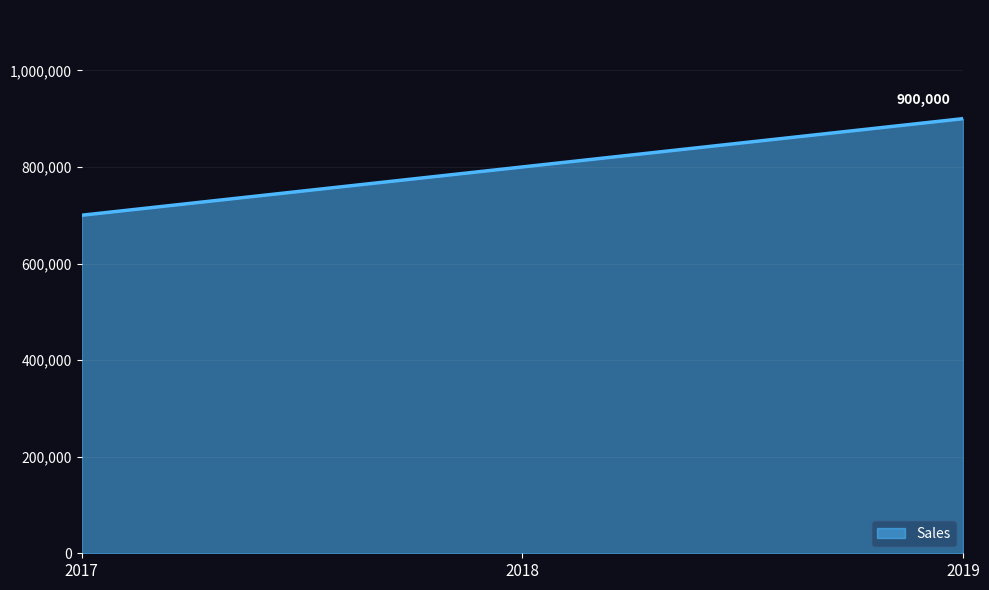

What value does the data have at 2019, to the nearest 10?

900000